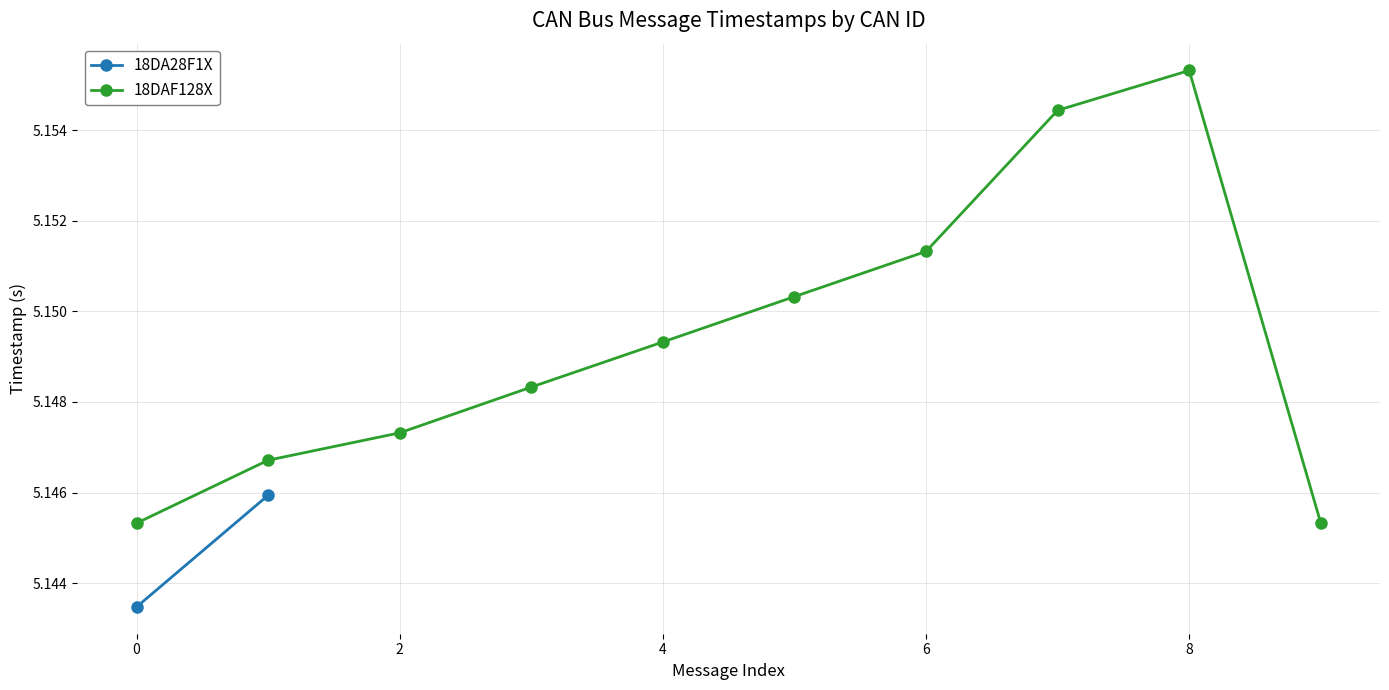

True or false: 18DAF128X has more than 2 interior local peaks.

False